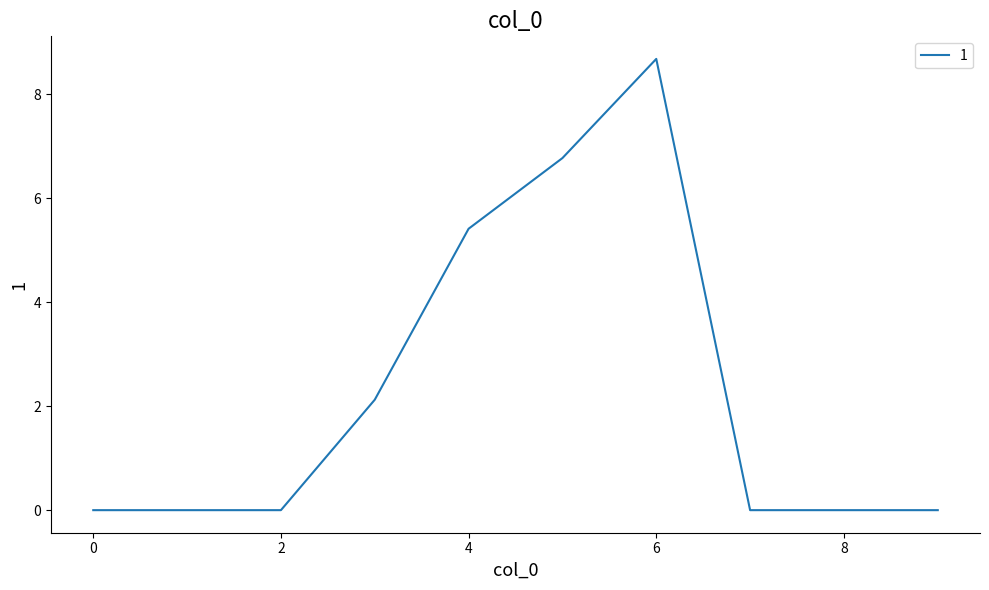

What is the sum of all values?

23.0